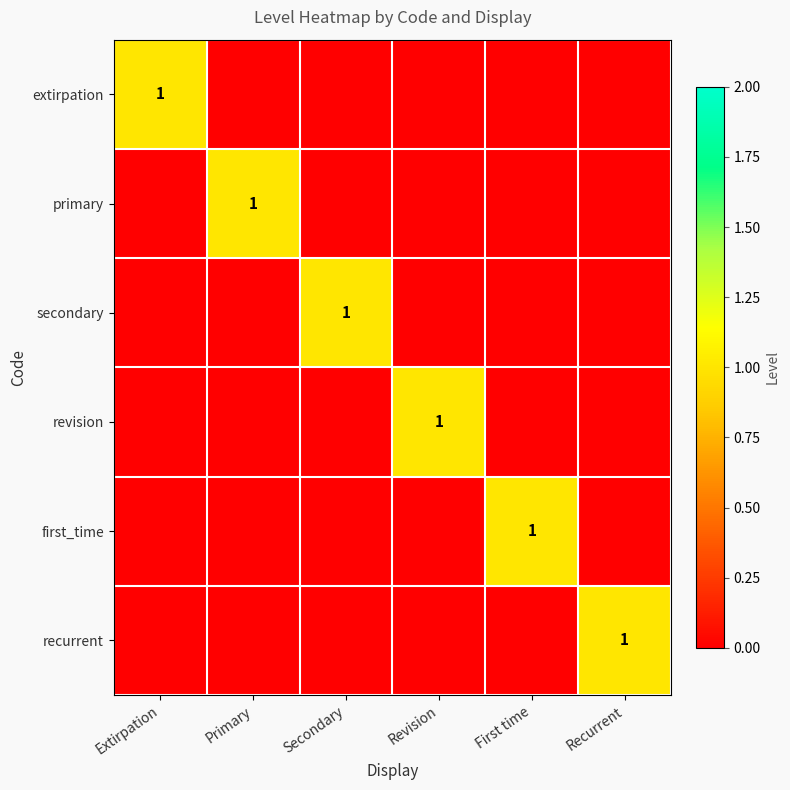

What is the sum of all recurrent values?

1